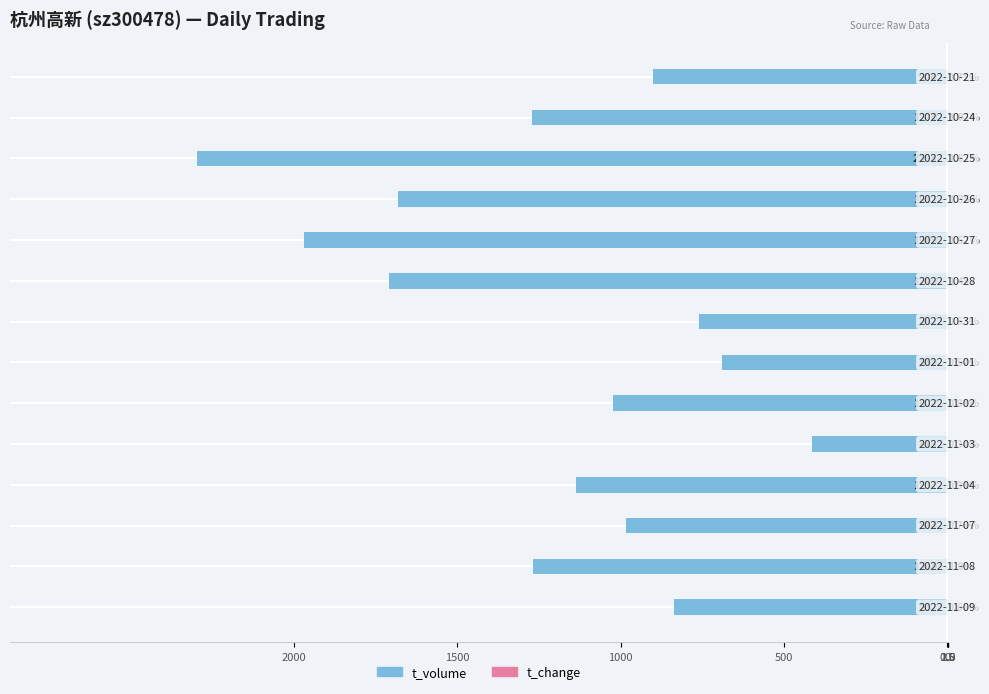

At how many categories does at least one series exceed -319?

14